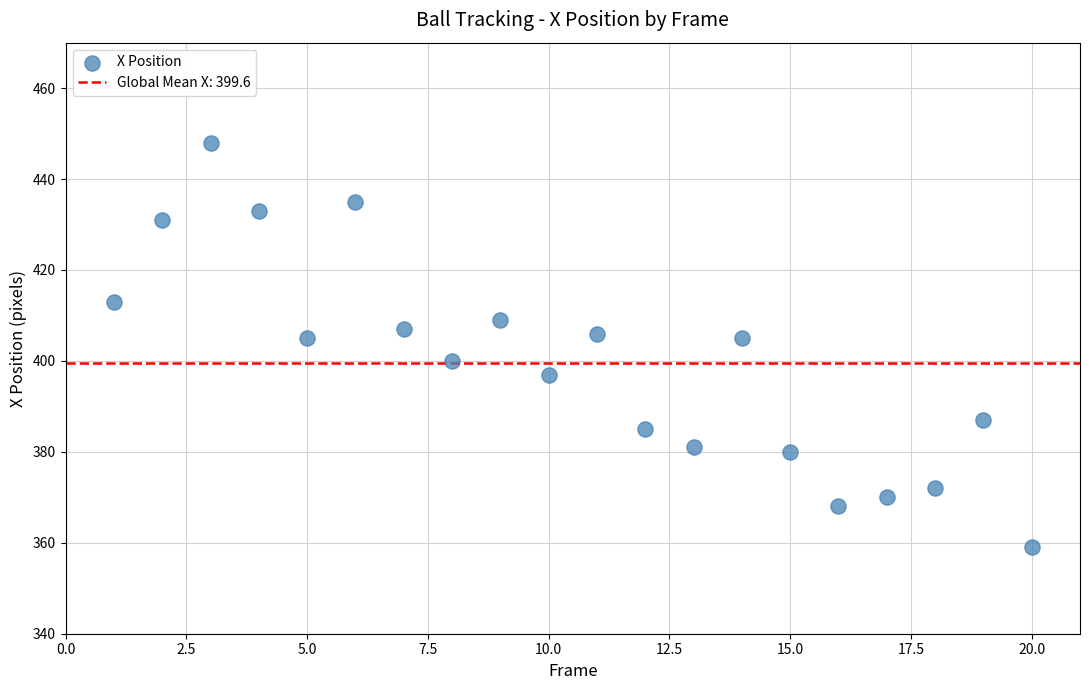

What is the range of X values (max minus min)?

19